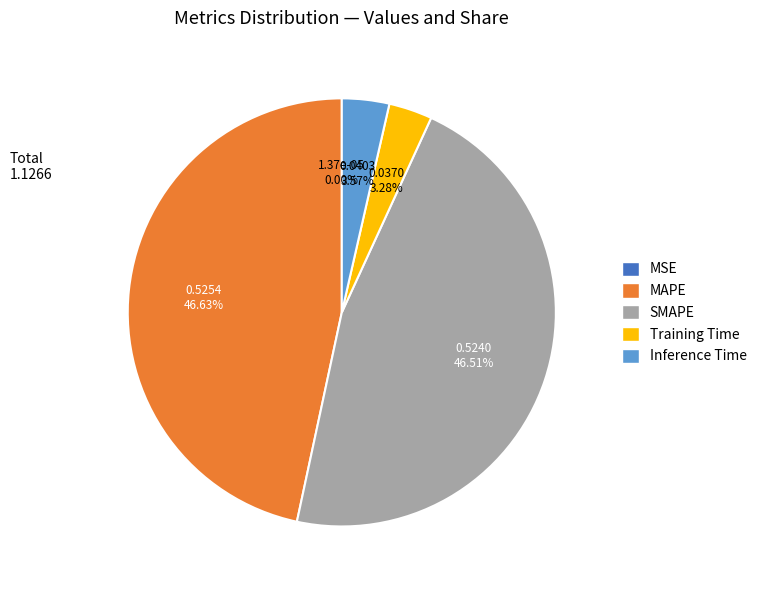

Is it true that SMAPE is 47% of the pie?

True